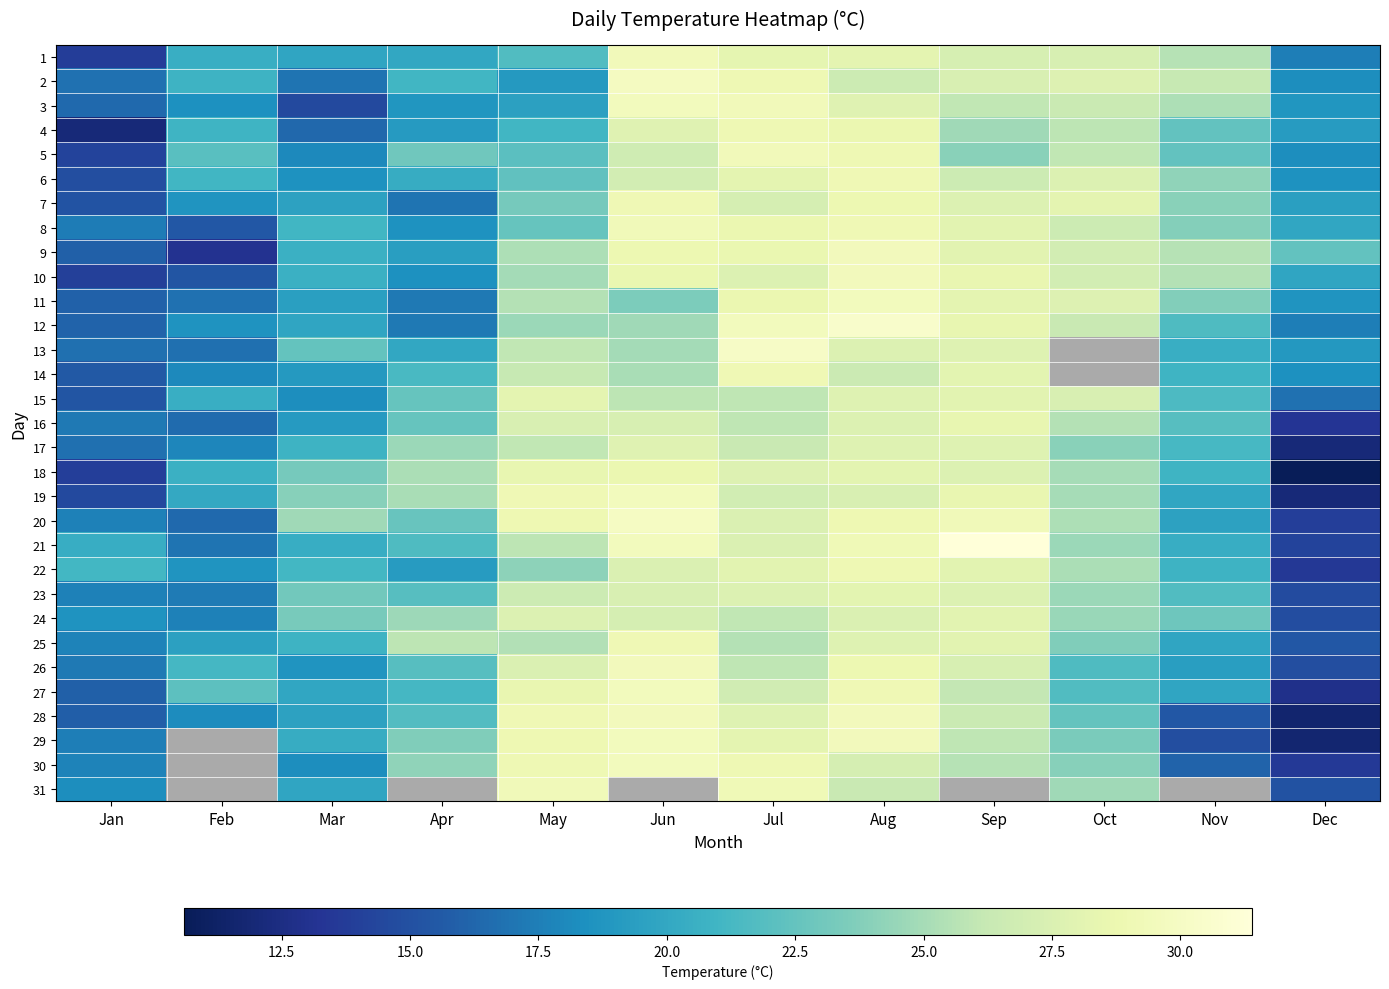

What is the sum of the 1 values at Mar and Jul?

48.1